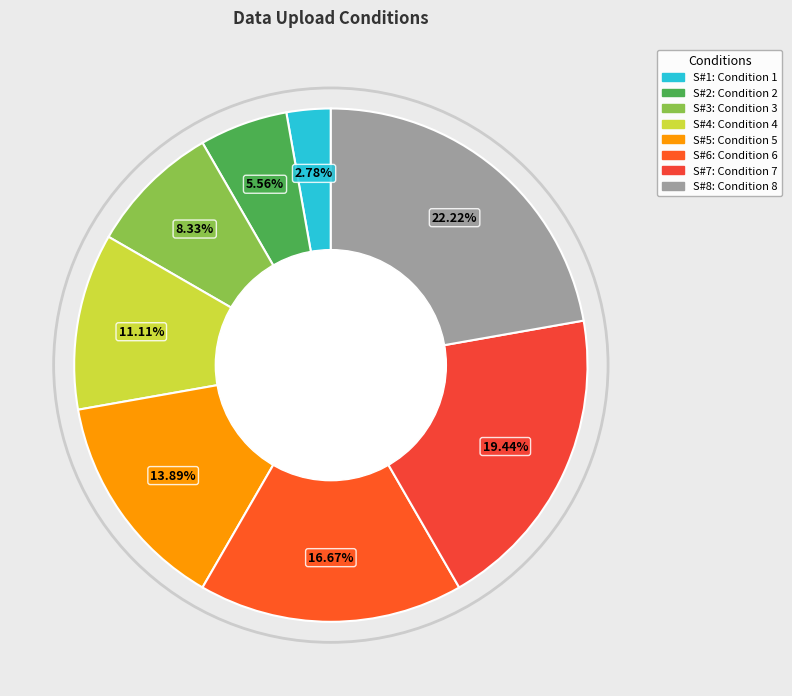

Count the number of slices in the pie.

8